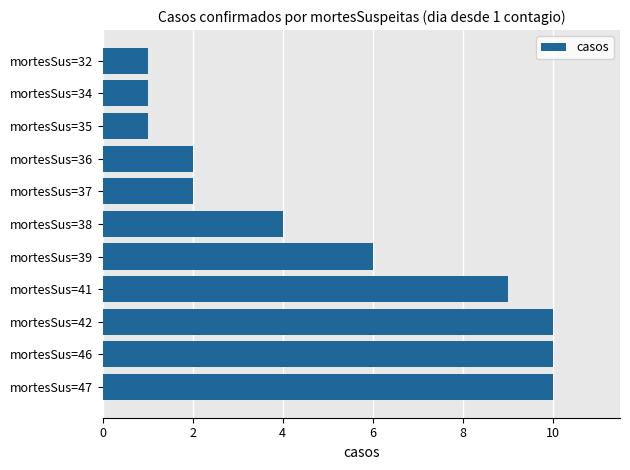

What is the sum of all values?

56